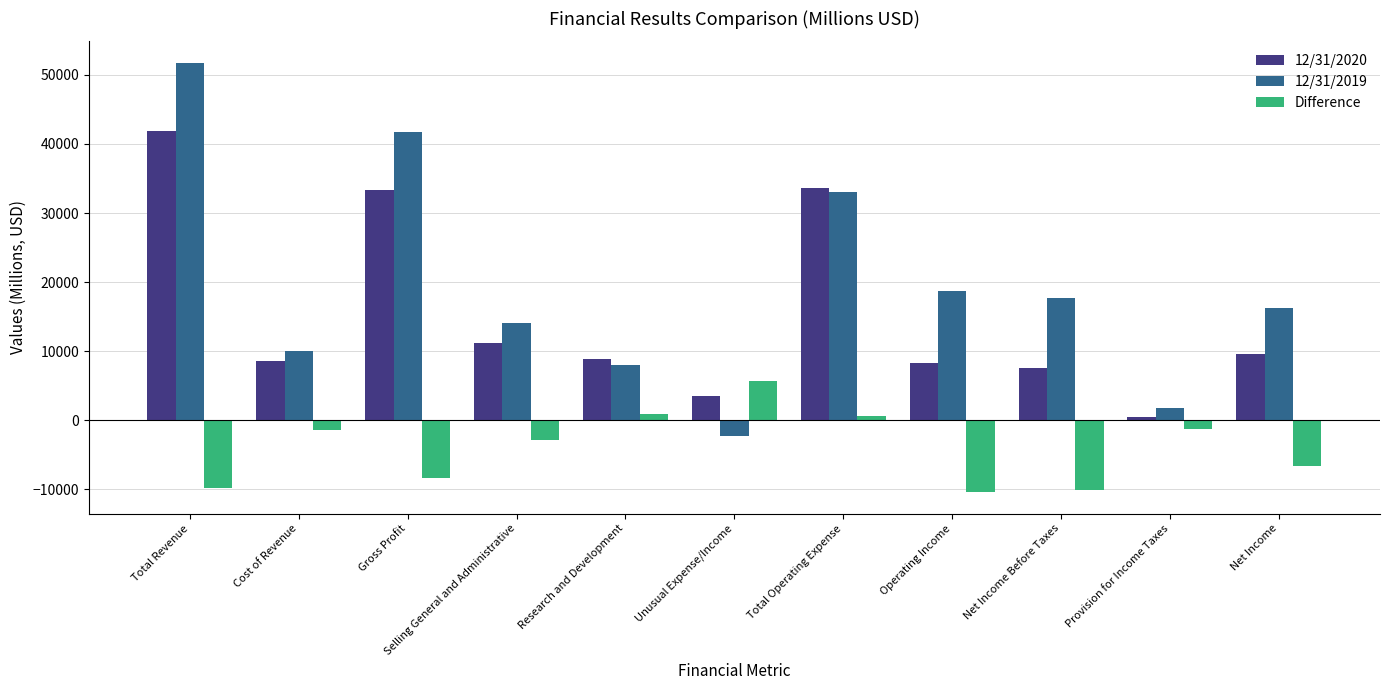

The 12/31/2019 series shows 17682 at Net Income Before Taxes. True or false?

True